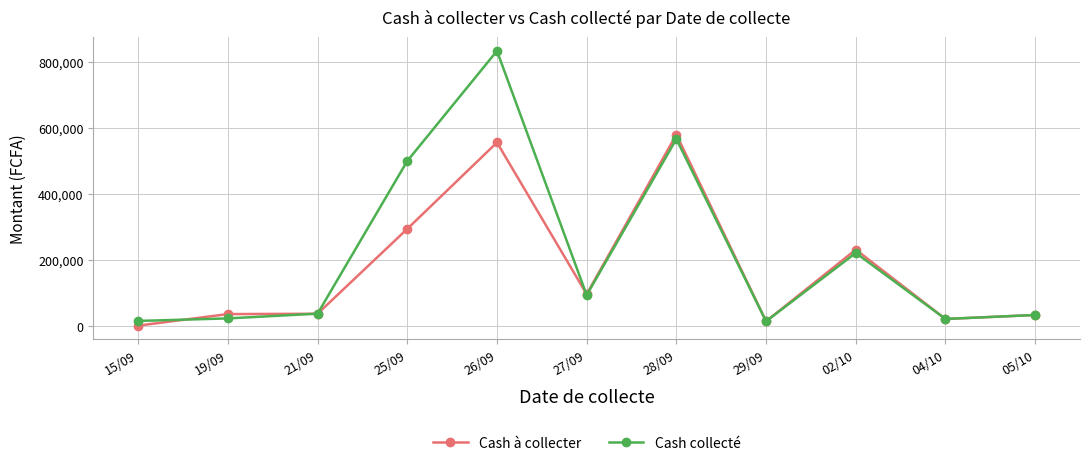

What is the value of the Cash collecté point at the 7th from the left?

567300